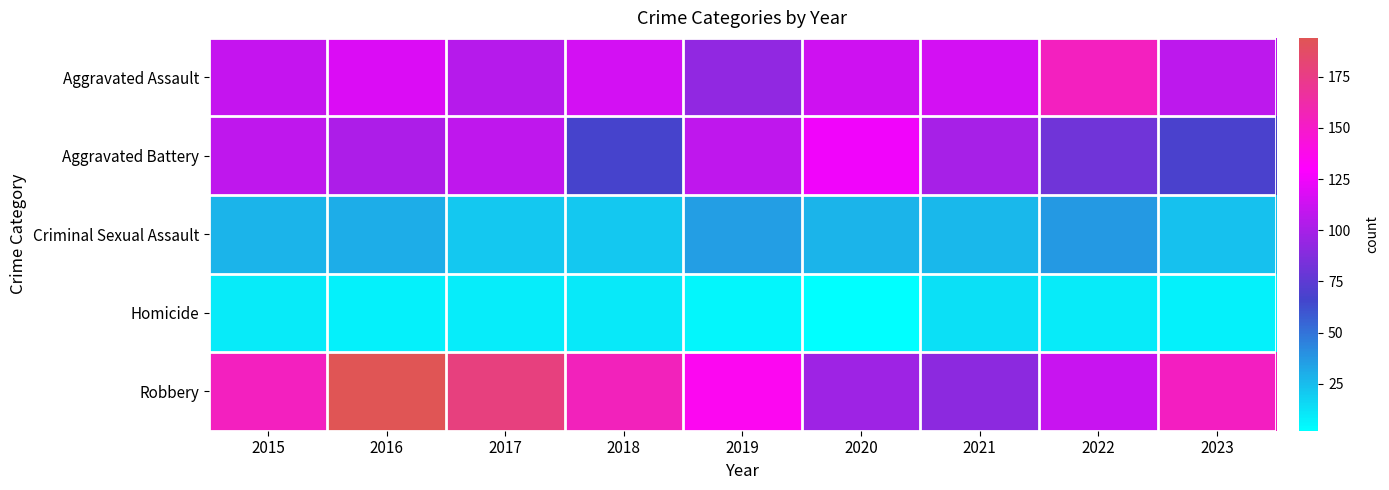

Reading left to right, extract all data points from this chart.

Aggravated Assault: 2015=110	2016=118	2017=105	2018=115	2019=92	2020=113	2021=115	2022=154	2023=107
Aggravated Battery: 2015=108	2016=102	2017=108	2018=67	2019=108	2020=125	2021=100	2022=81	2023=68
Criminal Sexual Assault: 2015=28	2016=30	2017=21	2018=21	2019=35	2020=28	2021=26	2022=37	2023=23
Homicide: 2015=9	2016=7	2017=8	2018=10	2019=5	2020=2	2021=13	2022=9	2023=7
Robbery: 2015=154	2016=194	2017=178	2018=155	2019=135	2020=97	2021=91	2022=111	2023=153